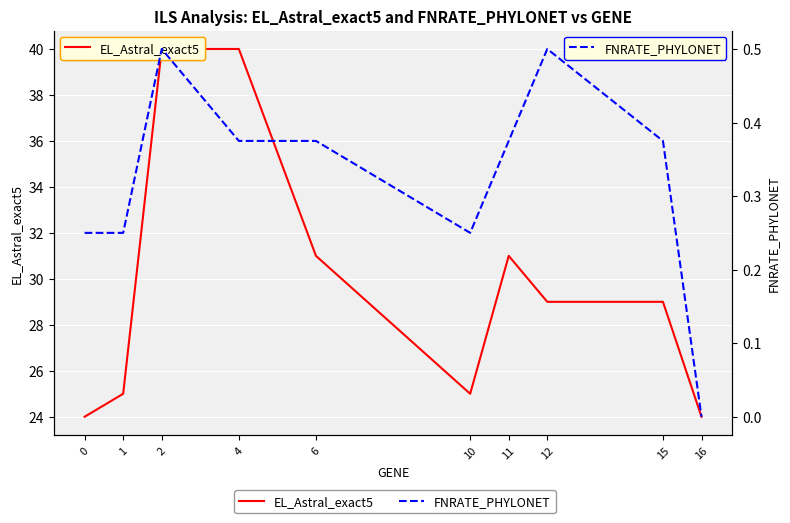

Read the EL_Astral_exact5 value at 11.

31.0